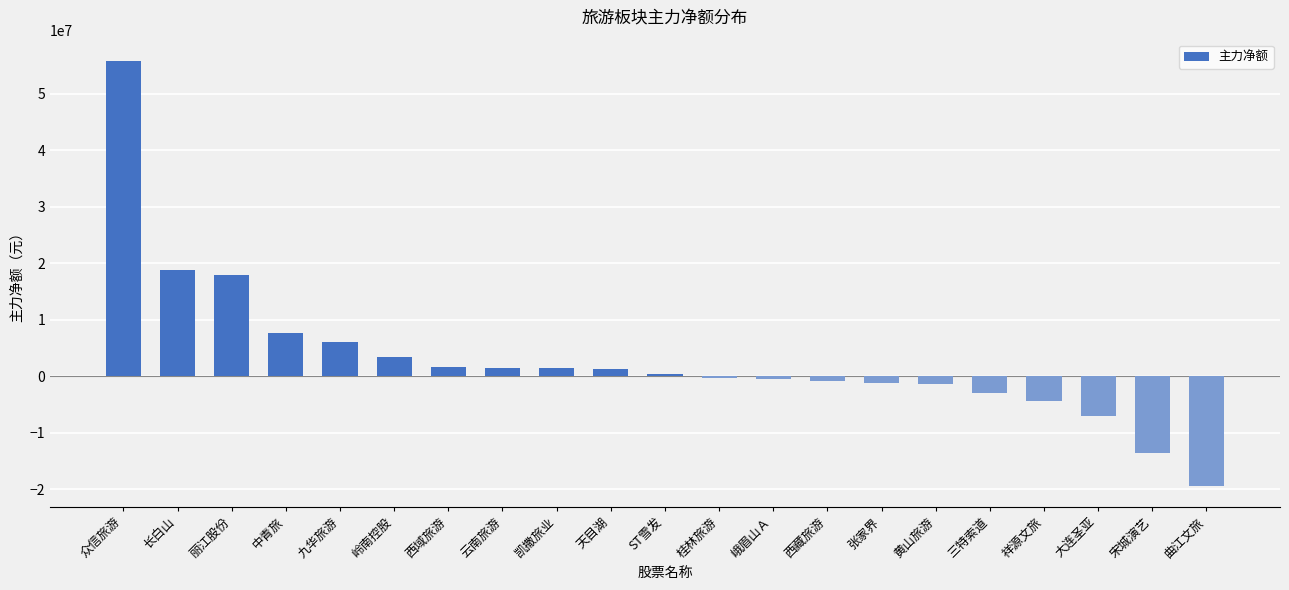

Read the value at 曲江文旅.

-19392647